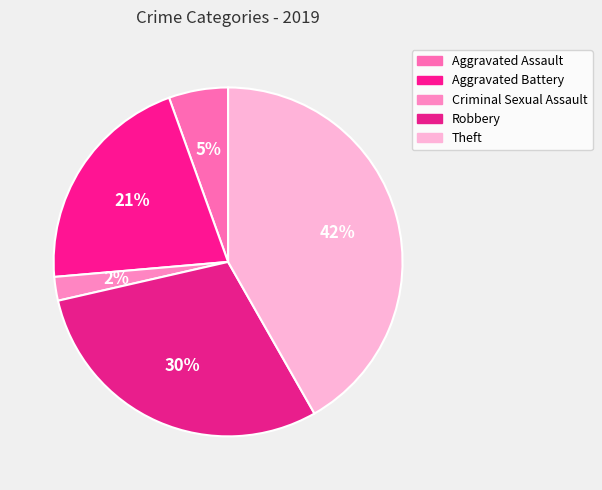

What percentage is the Criminal Sexual Assault slice, to the nearest percent?

2%